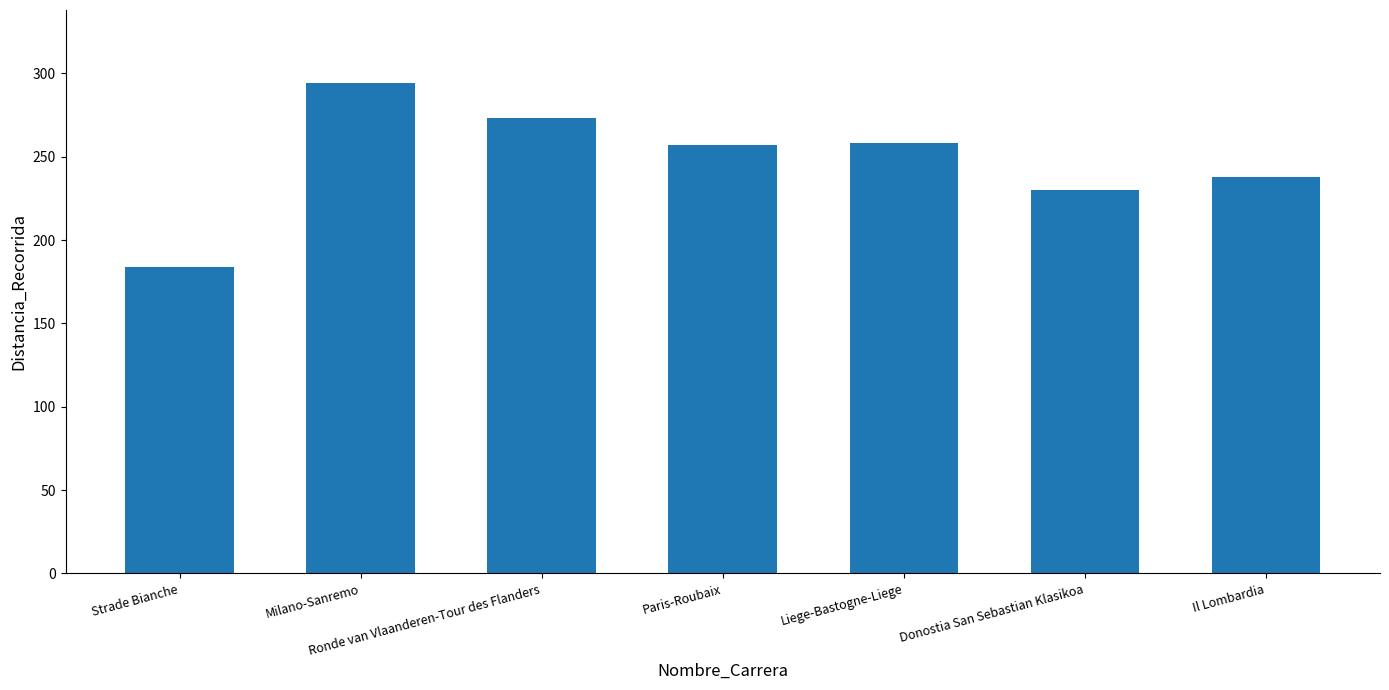

What is the difference between the maximum and minimum values?

110